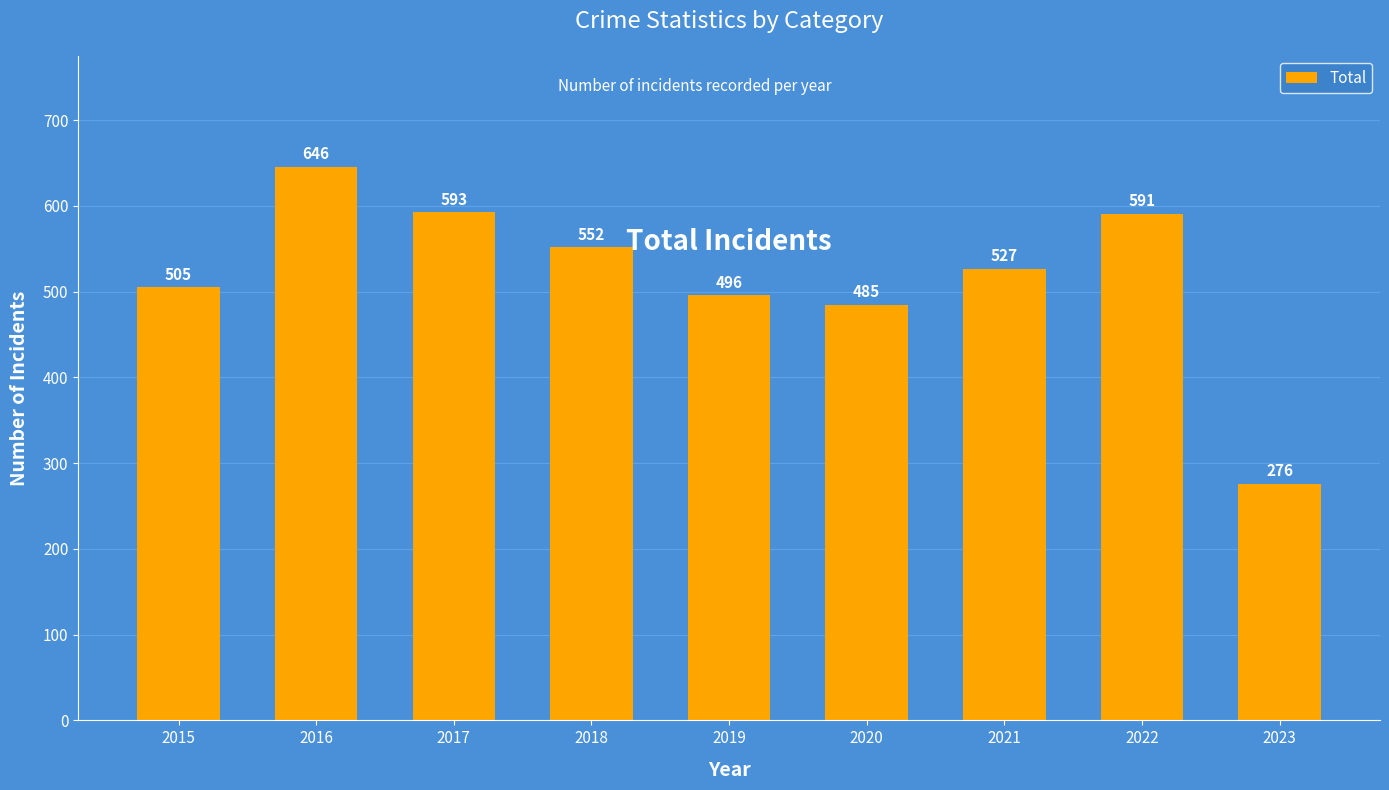

What is the smallest value displayed?

276